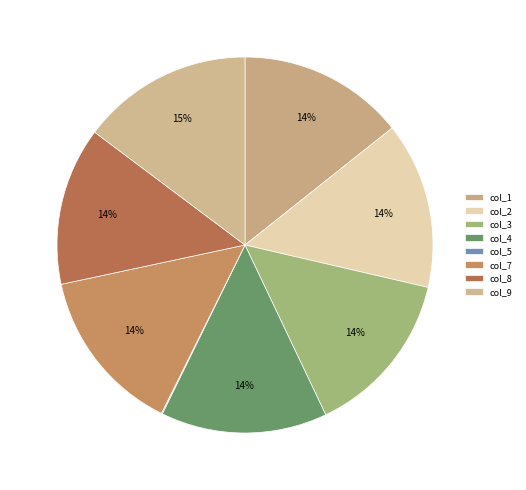

Which slice is the largest?

col_9